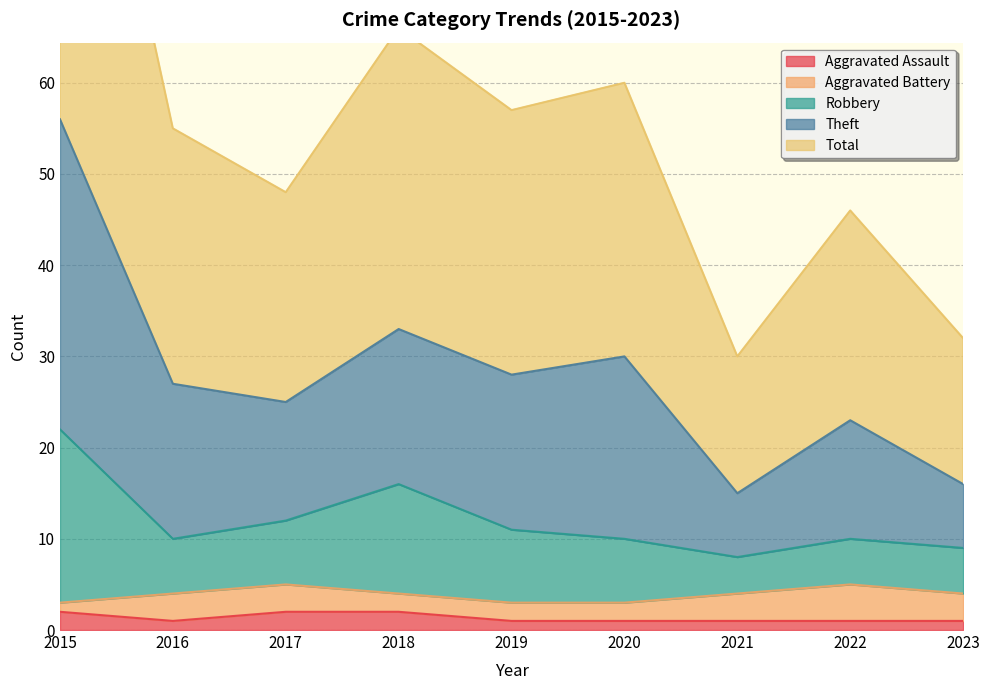

True or false: Aggravated Assault has a value of 1 at 2023.

True